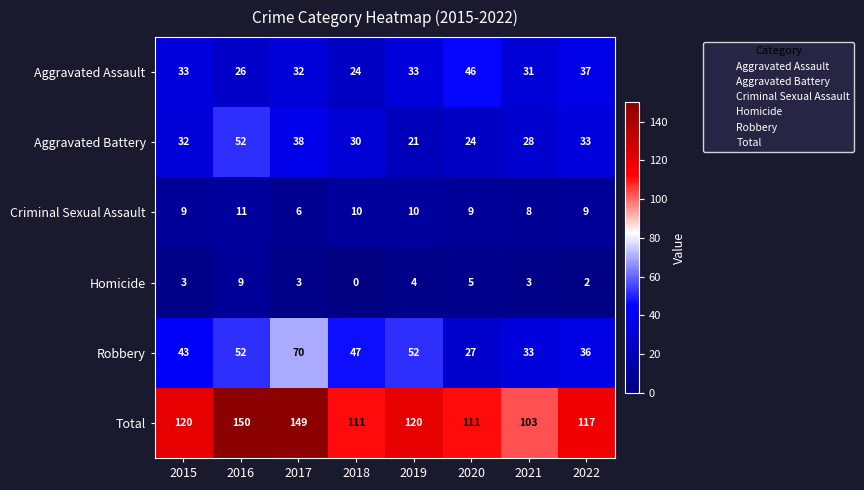

What is the total value across all series at 2021?

206